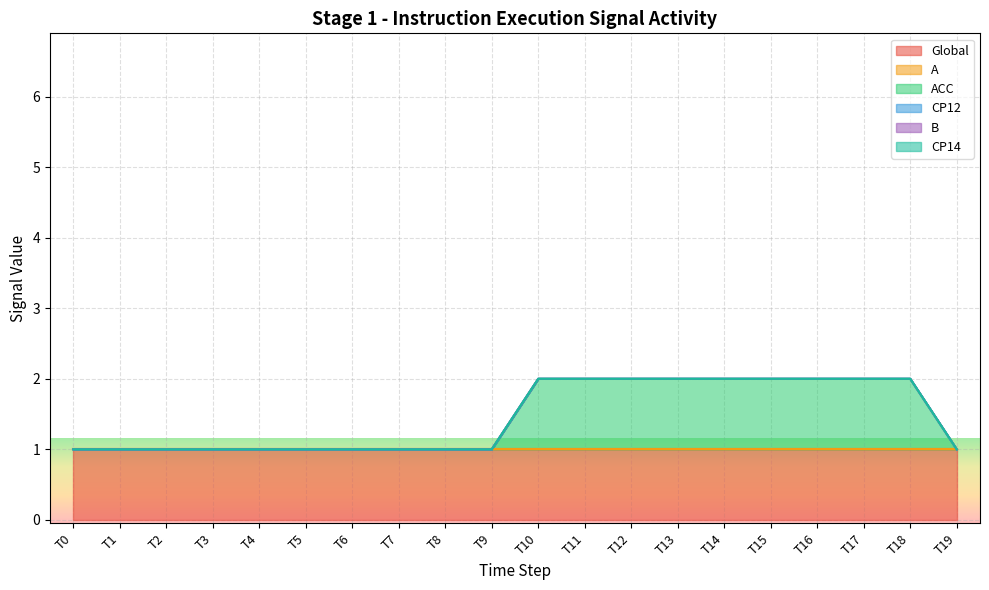

True or false: B has a value of 0 at T6.

True